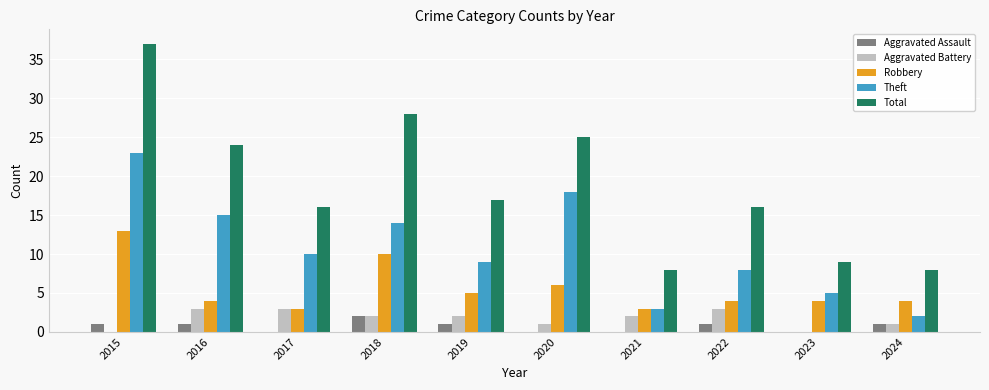

What is the sum of all Robbery values?

56